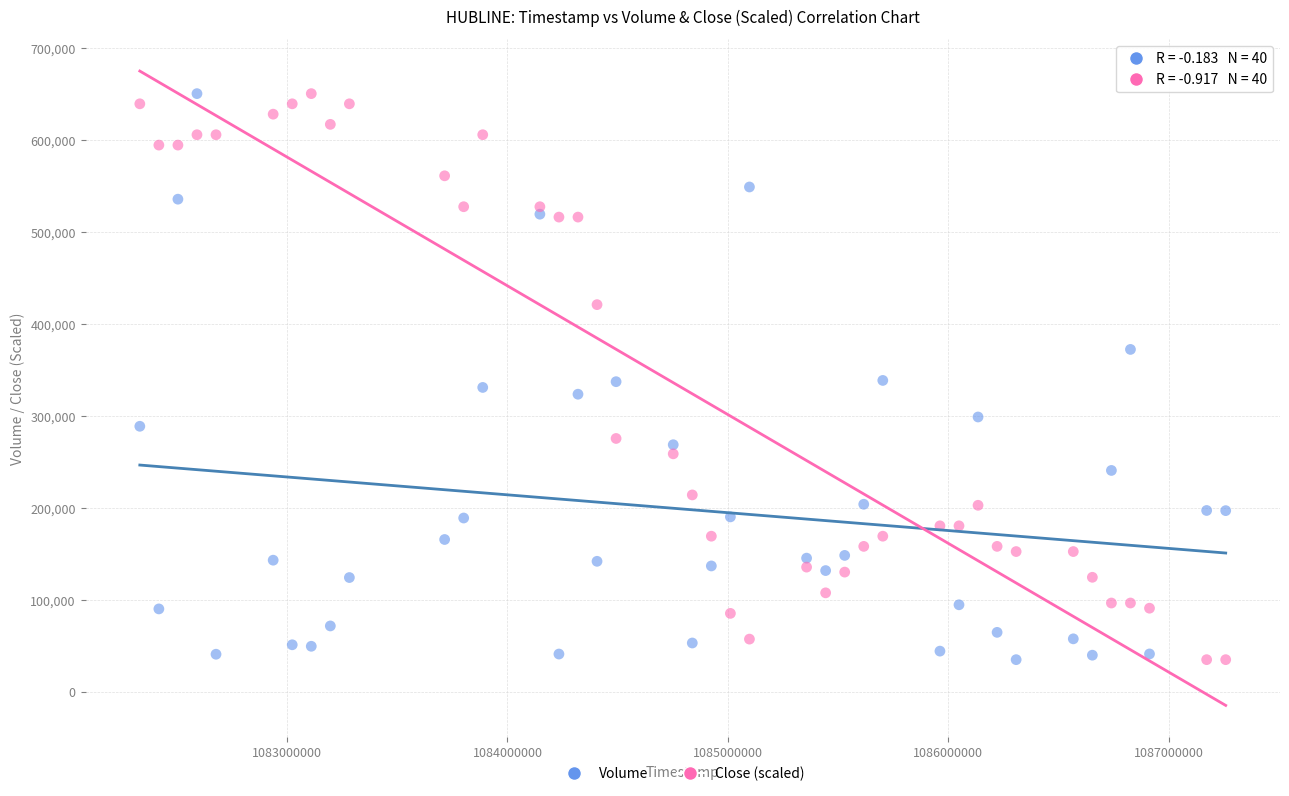

What is the X range (max minus min) for the scatter plot?

4924800.0